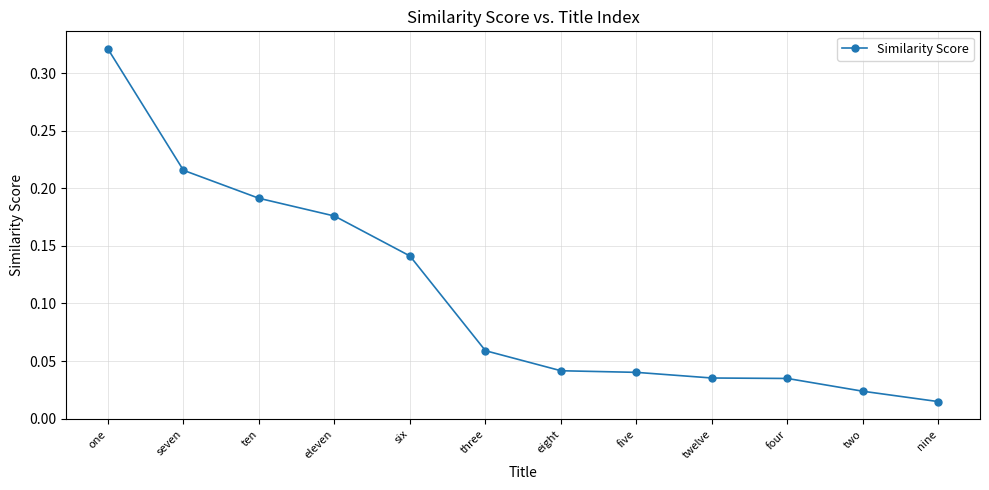

The chart shows a value of 0.2 at six. True or false?

False